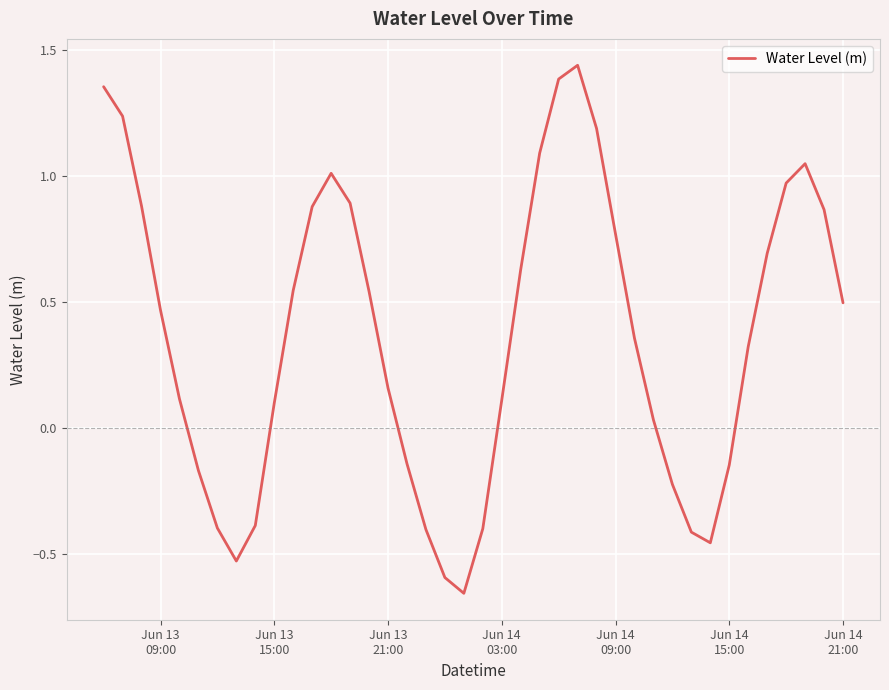

What is the difference between the maximum and minimum values?

2.1